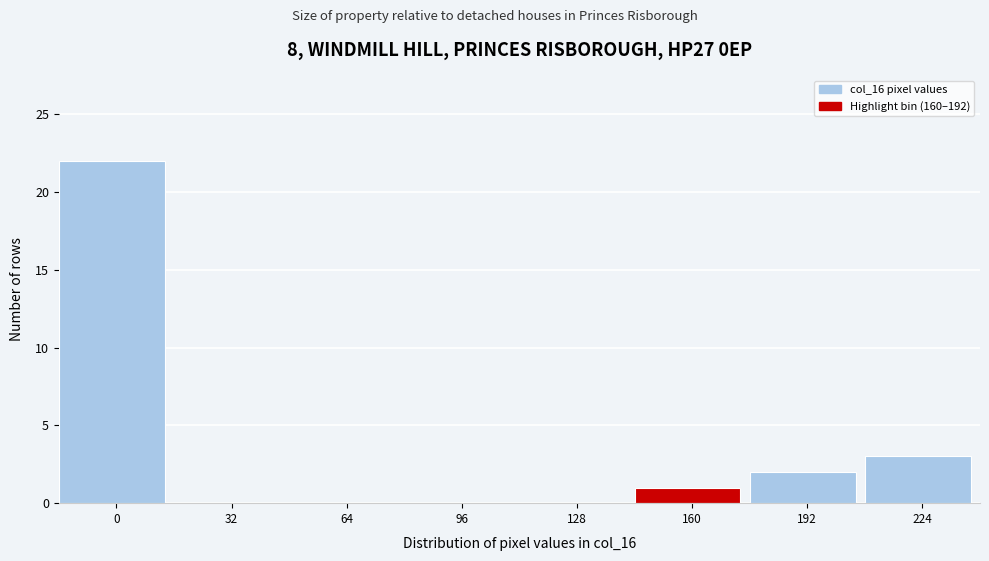

Reading left to right, list all the values displayed in this chart.

0=22	32=0	64=0	96=0	128=0	160=1	192=2	224=3